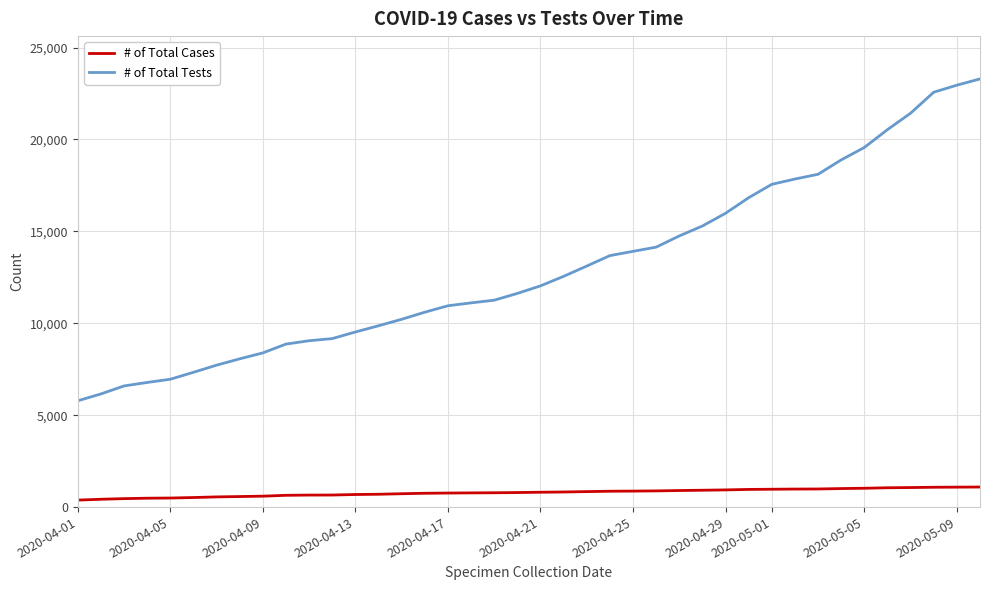

What is the sum of all # of Total Cases values?

31543